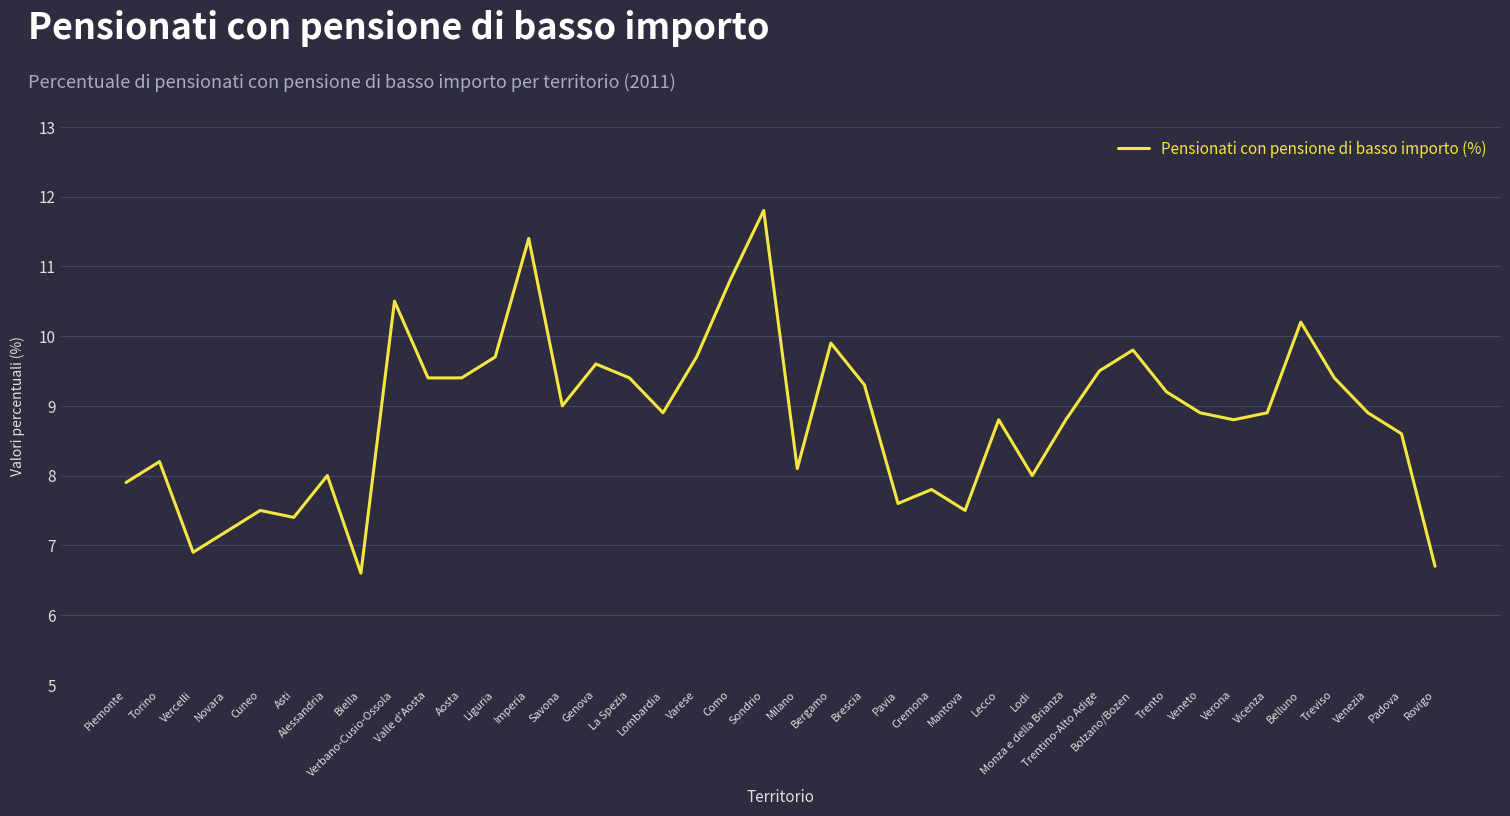

How many interior local peaks (higher than both neighbors) does the data have?

12